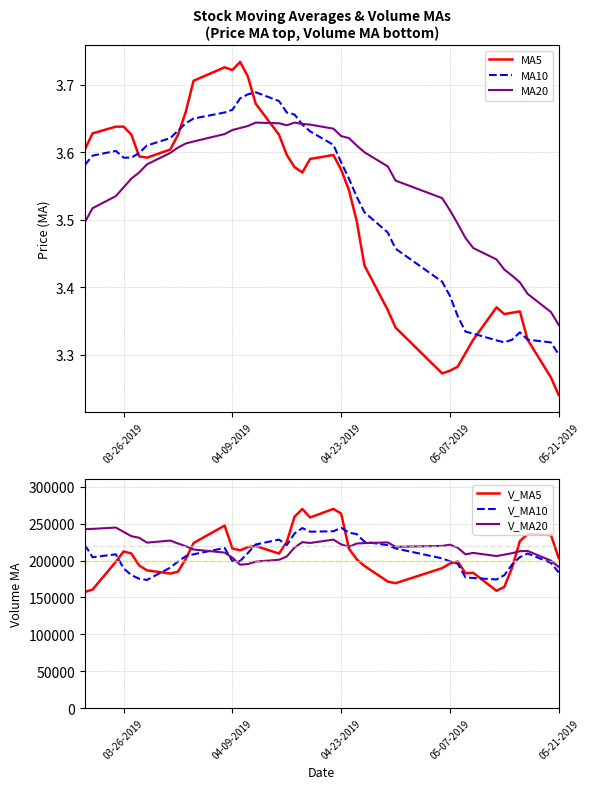

Reading left to right, extract all data points from this chart.

MA5: 3.6	3.6	3.6	3.6	3.6	3.6	3.6	3.6	3.6	3.7	3.7	3.7	3.7	3.7	3.7	3.7	3.6	3.6	3.6	3.6	3.6	3.6	3.6	3.5	3.5	3.4	3.4	3.3	3.3	3.3	3.3	3.3	3.3	3.4	3.4	3.4	3.4	3.3	3.3	3.2
MA10: 3.6	3.6	3.6	3.6	3.6	3.6	3.6	3.6	3.6	3.6	3.6	3.7	3.7	3.7	3.7	3.7	3.7	3.7	3.7	3.6	3.6	3.6	3.6	3.6	3.5	3.5	3.5	3.5	3.4	3.4	3.4	3.3	3.3	3.3	3.3	3.3	3.3	3.3	3.3	3.3
MA20: 3.5	3.5	3.5	3.5	3.6	3.6	3.6	3.6	3.6	3.6	3.6	3.6	3.6	3.6	3.6	3.6	3.6	3.6	3.6	3.6	3.6	3.6	3.6	3.6	3.6	3.6	3.6	3.6	3.5	3.5	3.5	3.5	3.5	3.4	3.4	3.4	3.4	3.4	3.4	3.3
V_MA5: 157394.6	160663.7	198376.4	212371.5	209474.5	193315.2	186730.7	182377.7	184852.2	202257.0	223743.2	247439.7	216374.7	213945.4	218264.3	219885.2	209444.4	225247.2	259548.1	269909.4	258418.7	270036.9	263673.6	216206.8	201867.2	192682.4	171503.0	169269.9	189714.6	195968.5	198753.1	182814.8	183345.1	159016.5	164306.0	190335.1	226437.9	235822.4	234725.0	203443.4
V_MA10: 221434.5	204553.8	208451.2	189407.1	180227.3	175354.9	173697.2	190377.1	198611.9	205865.7	208529.2	217085.2	199376.2	199398.8	210260.6	221814.2	228442.0	220810.9	236746.7	244086.9	239152.0	239740.6	244460.4	237877.4	235888.3	225550.5	220769.9	216471.8	202960.7	198917.9	195717.7	177158.9	176307.5	174365.6	180137.2	194544.1	204626.4	209583.7	196870.7	183874.7
V_MA20: 242530.2	242942.1	244760.7	238848.6	233064.0	230925.5	224307.3	227094.3	223097.4	219452.9	214981.9	210819.5	203913.7	194403.0	195244.0	198584.6	201069.6	205594.0	217679.3	224976.3	223840.6	228412.9	221918.3	218638.1	223074.5	223682.4	224606.0	218641.3	219853.7	221502.4	217434.8	208449.8	210384.0	206121.5	208012.8	210047.3	212698.1	213027.8	199915.7	191396.3